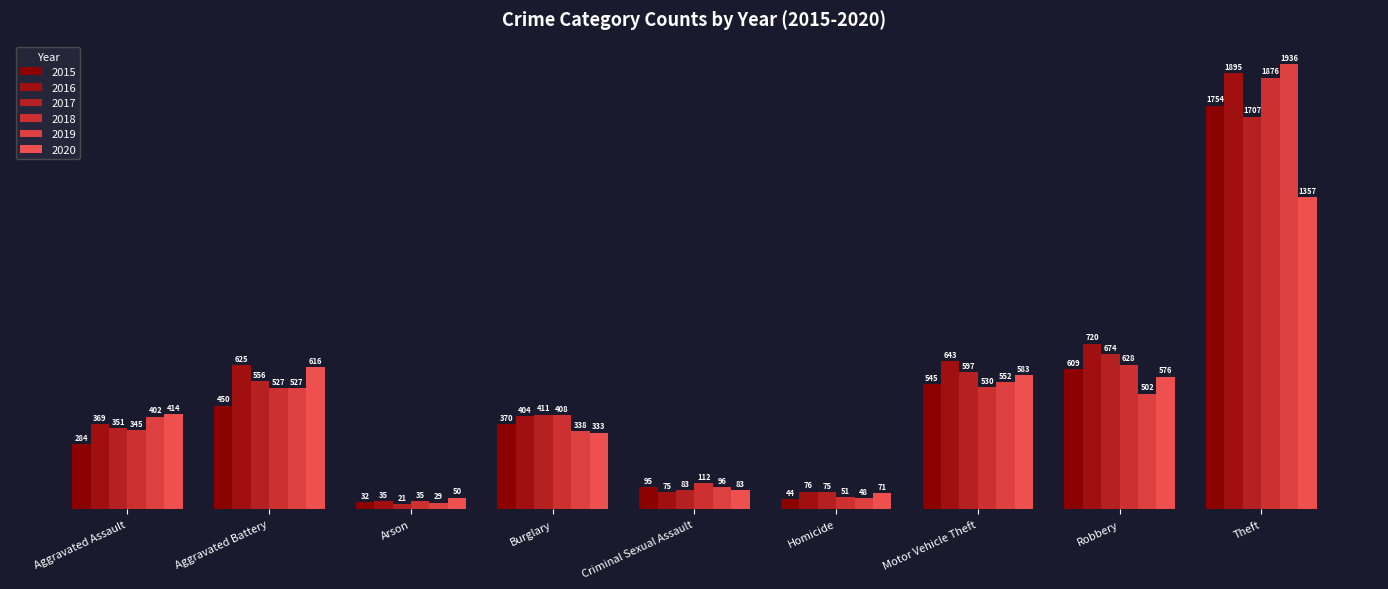

Reading left to right, extract all data points from this chart.

2015: 284	450	32	370	95	44	545	609	1754
2016: 369	625	35	404	75	76	643	720	1895
2017: 351	556	21	411	83	75	597	674	1707
2018: 345	527	35	408	112	51	530	628	1876
2019: 402	527	29	338	96	48	552	502	1936
2020: 414	616	50	333	83	71	583	576	1357